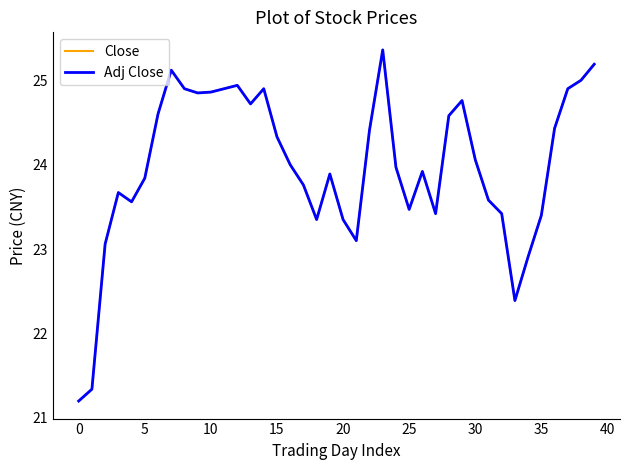

True or false: Close and Adj Close cross at least once.

False